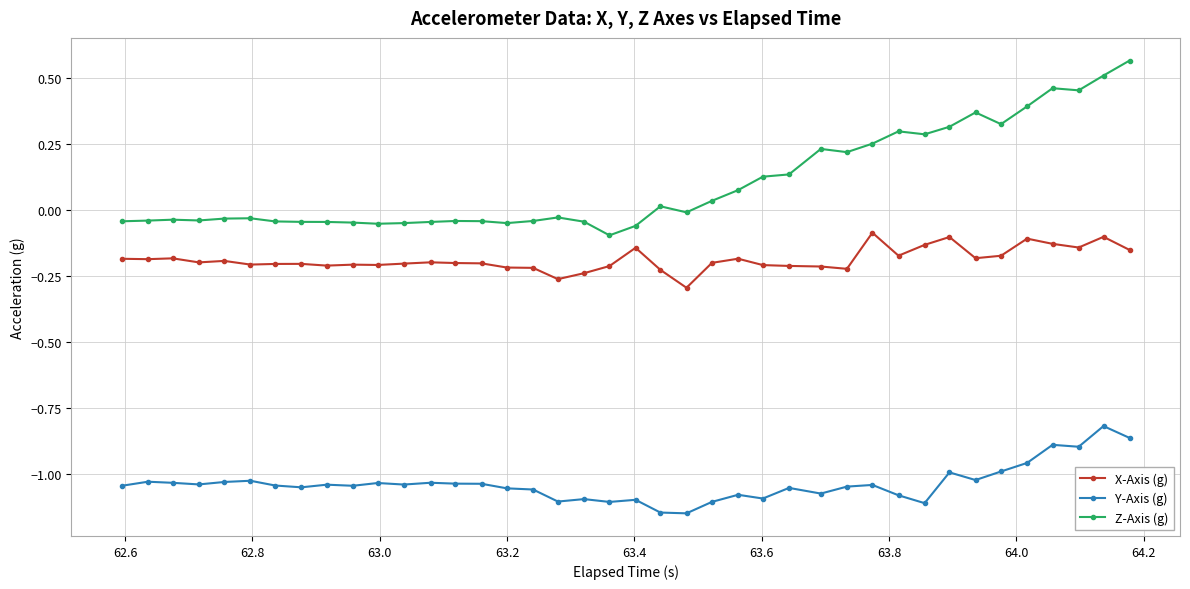

What is the sum of all X-Axis (g) values?

-7.5